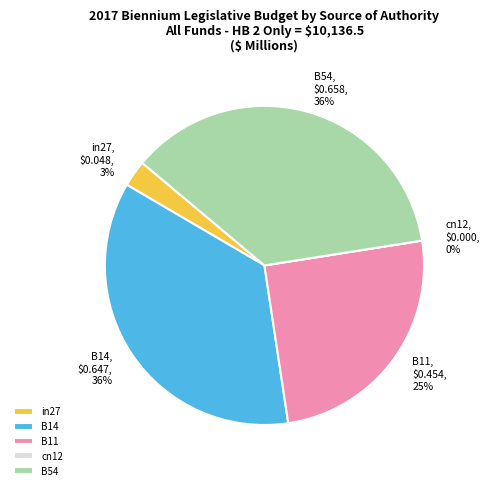

To the nearest percent, what is the difference between the largest and smallest slice percentages?

36%